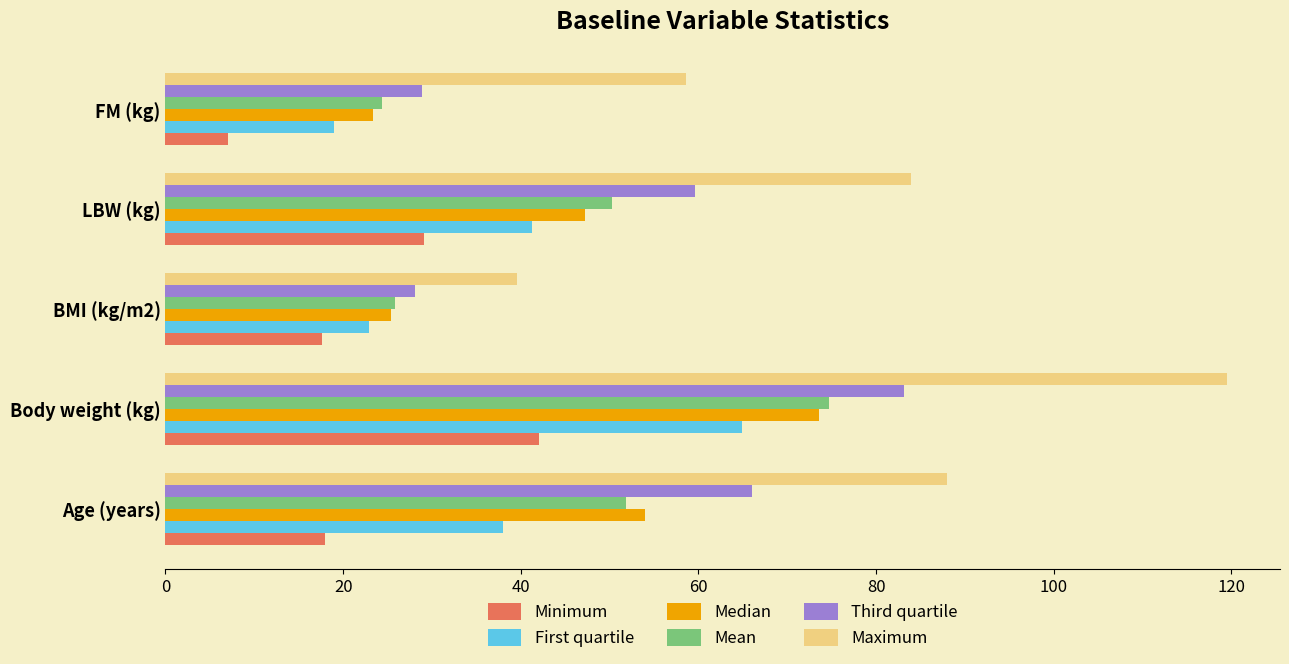

Which category has the lowest value across all series?

FM (kg)